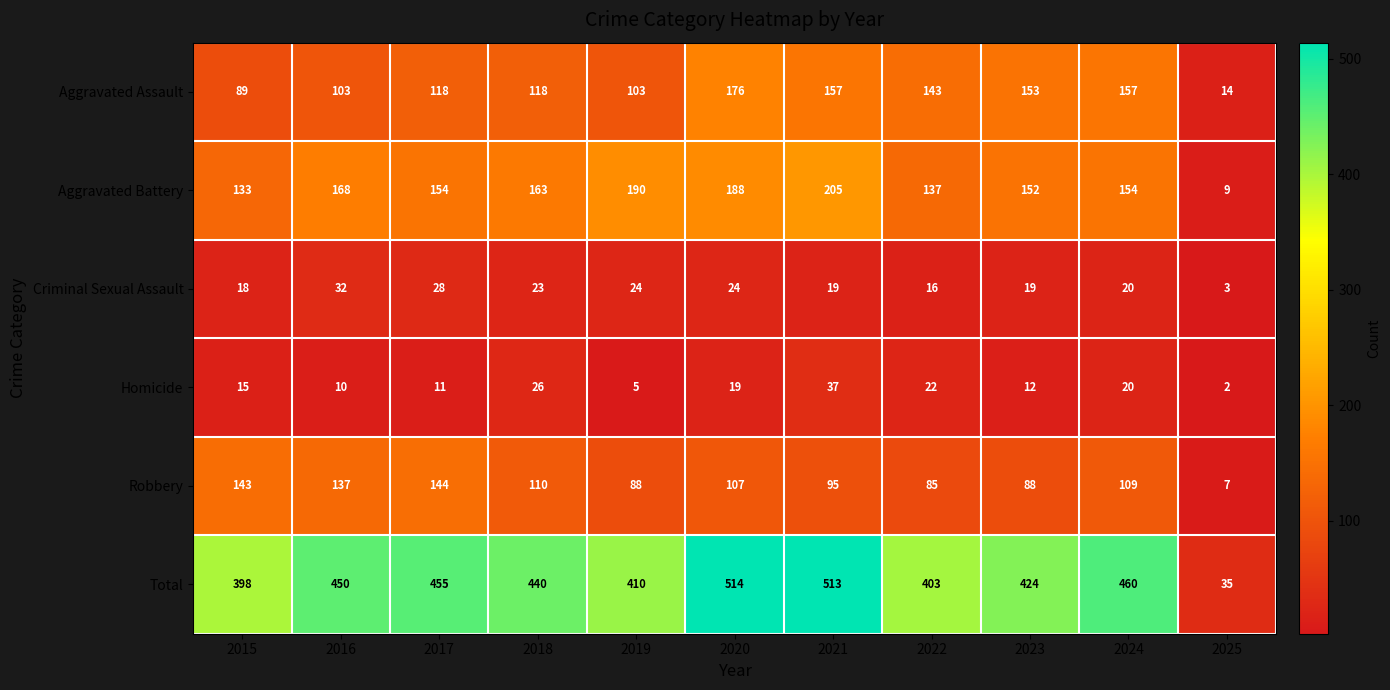

How many data points does each series have?

11